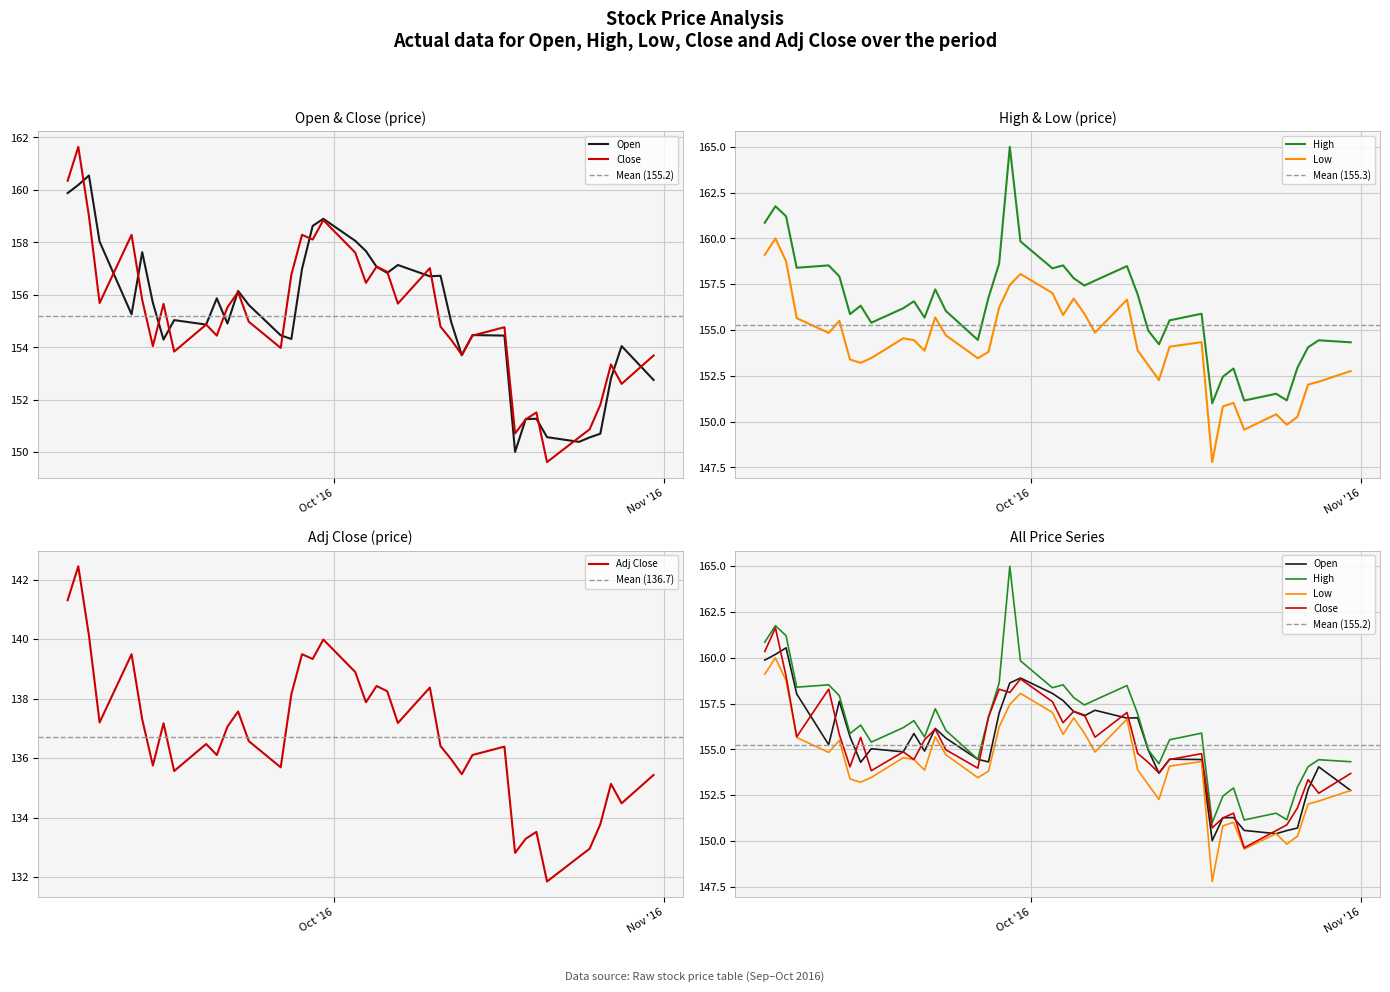

What is the lowest value of the Adj Close series?

131.9